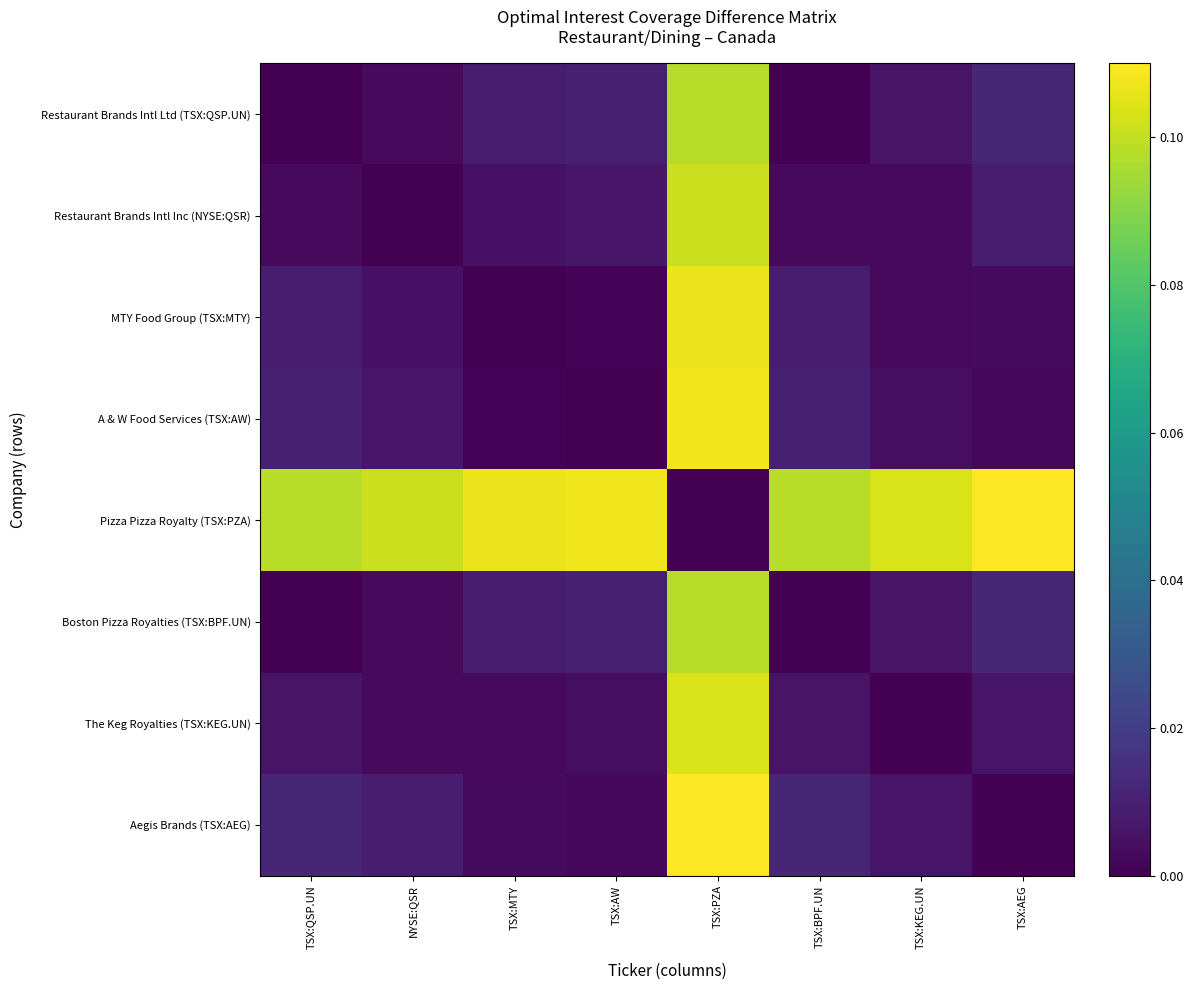

What is the difference between the highest and lowest values at TSX:QSP.UN?

0.1